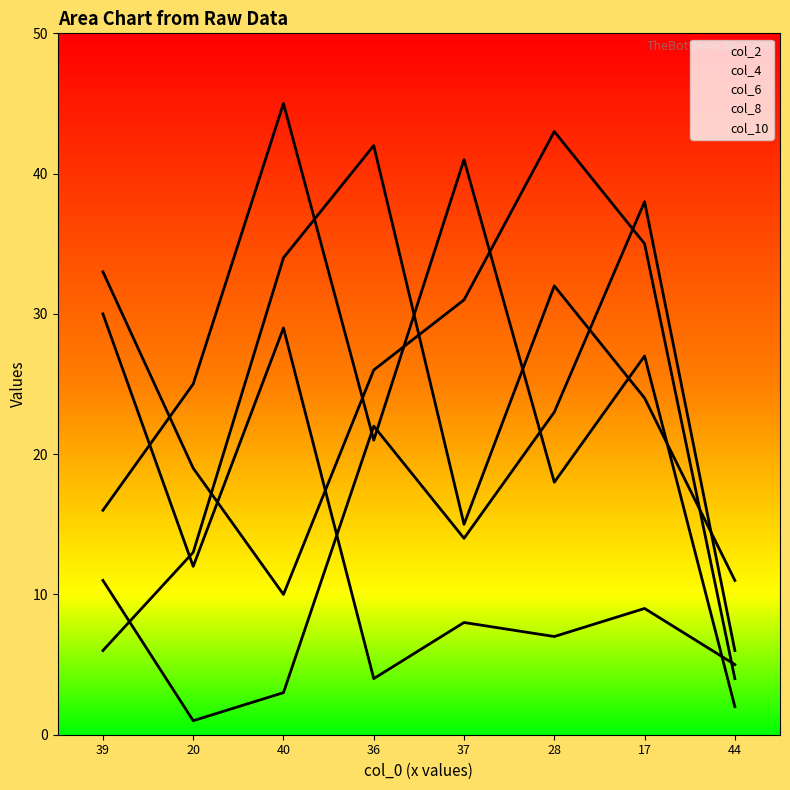

Count the number of data series in this chart.

5